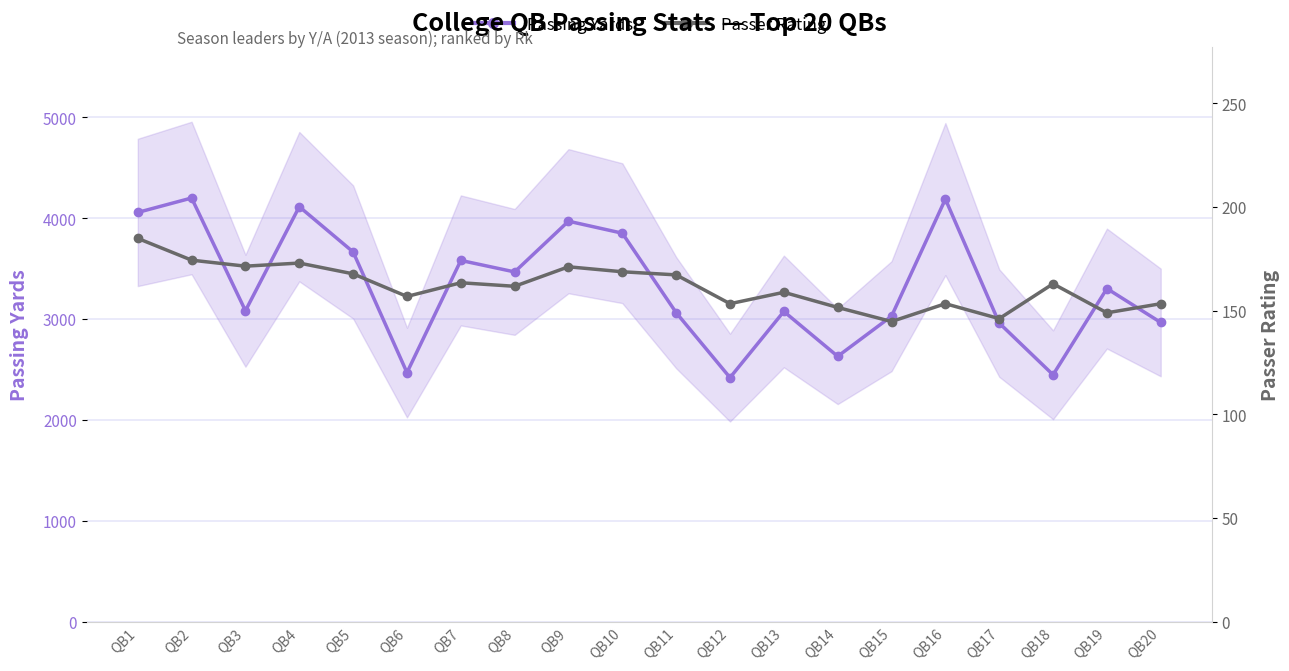

At which category does Passer Rating reach its first local valley?

QB3